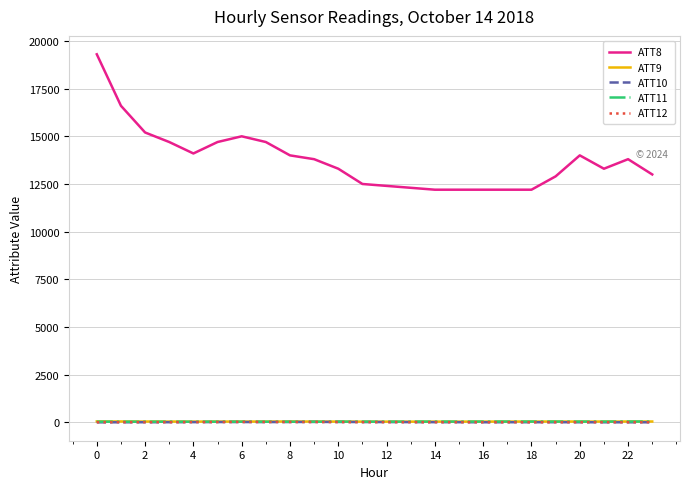

True or false: ATT10 and ATT8 cross at least once.

False